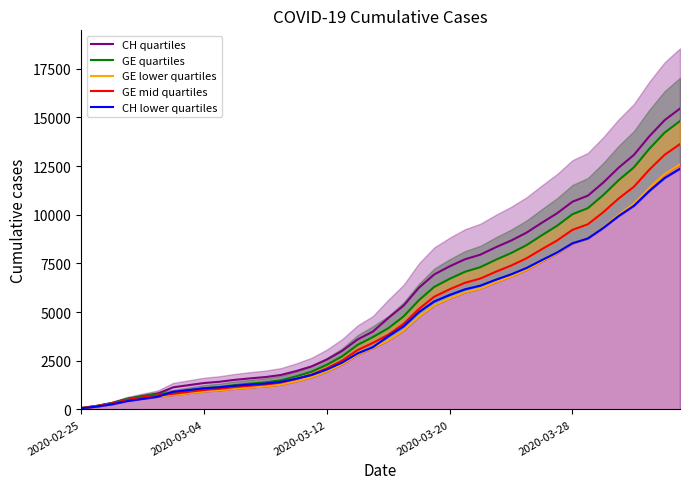

The value of GE quartiles at 18 is 3311.0. True or false?

True